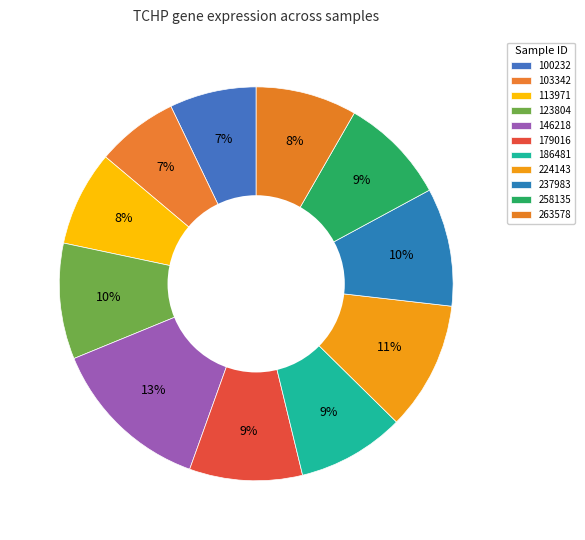

To the nearest percent, what portion does 237983 represent?

10%